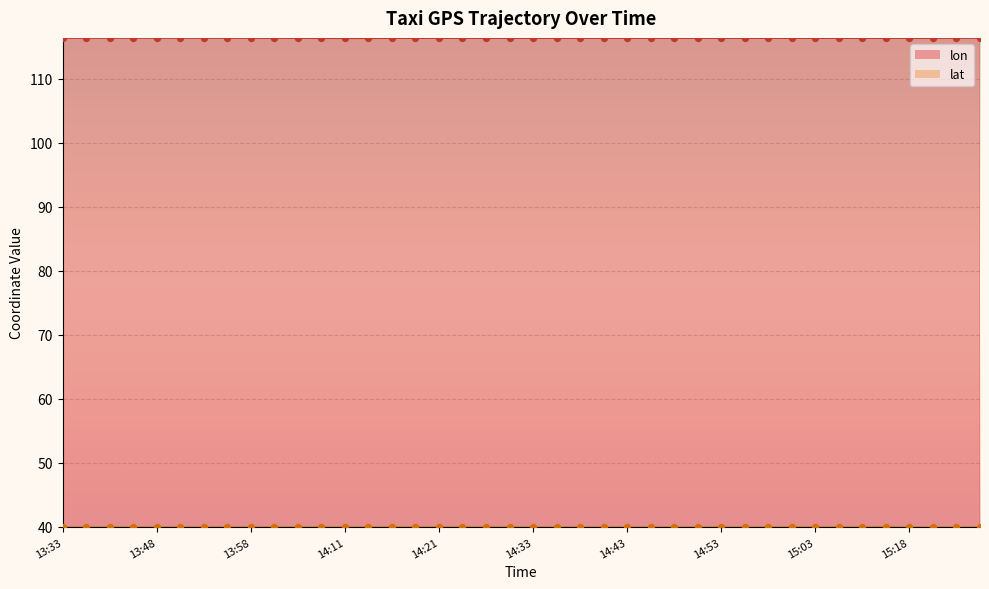

What are all the series names shown in the legend?

lon, lat